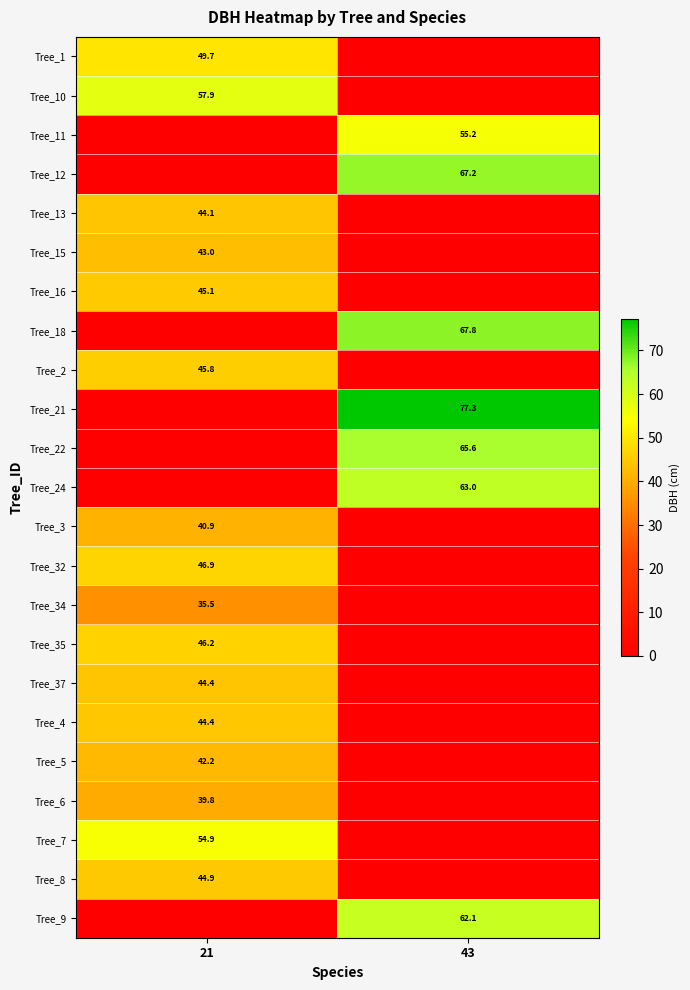

How many data points does each series have?

2